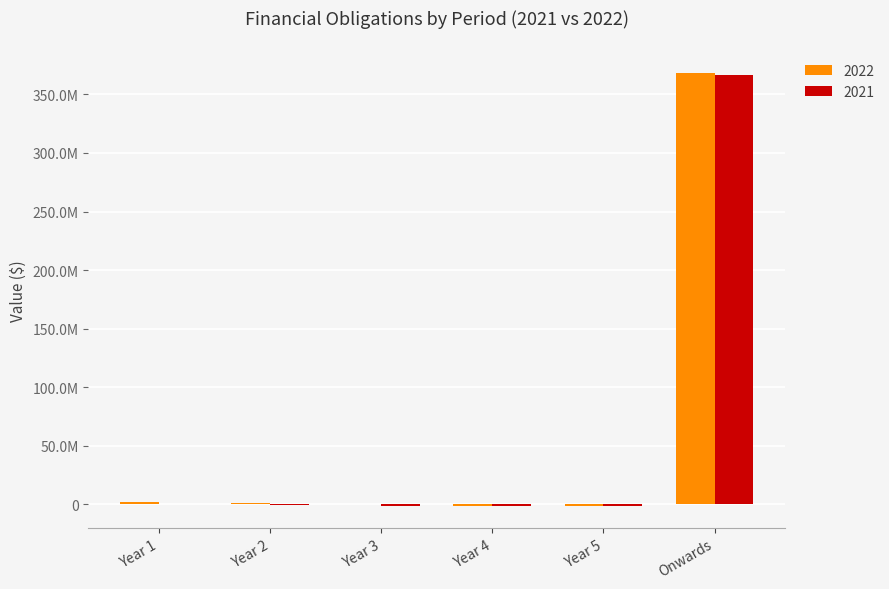

Reading left to right, what are all the values shown in this chart?

2022: 2164369	1396180	418787	-1560483	-1217209	368180132
2021: 307710	-828689	-1150634	-1133437	-1829093	366844193